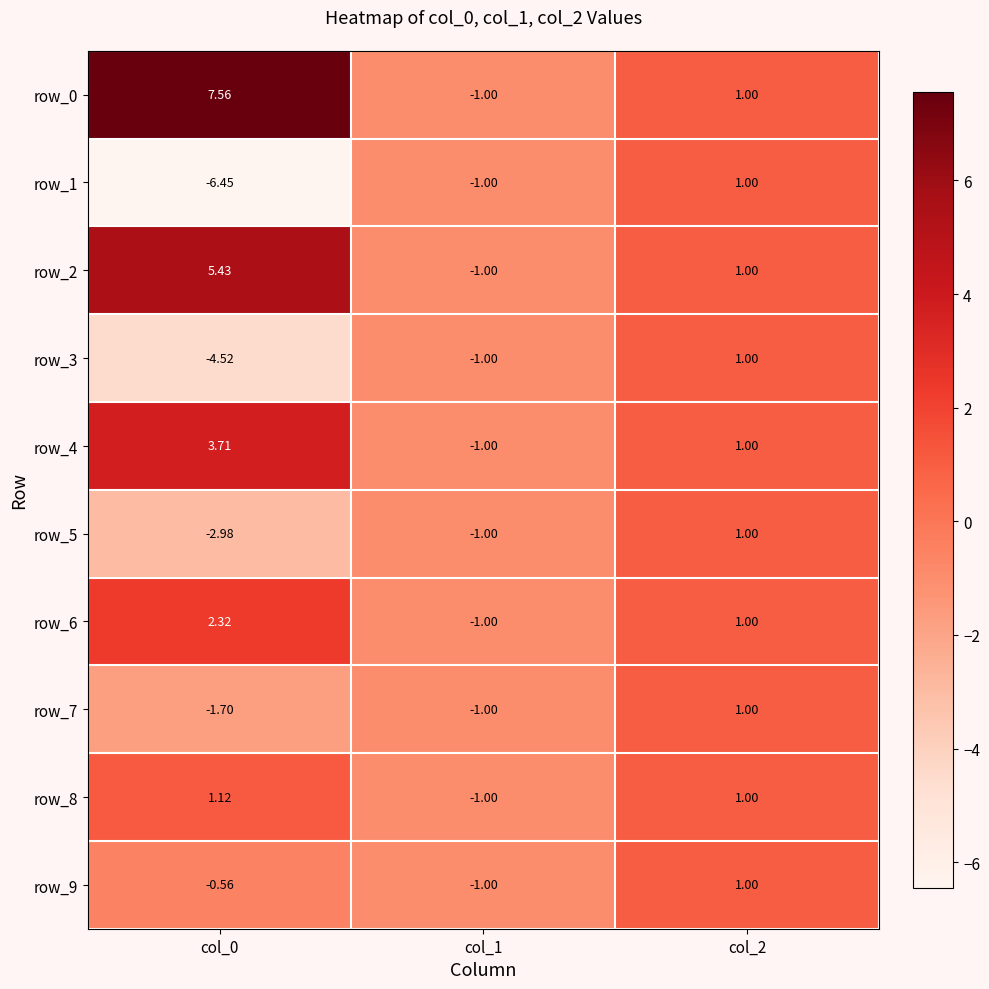

Which category has the lowest value in the row_5 series?

col_0